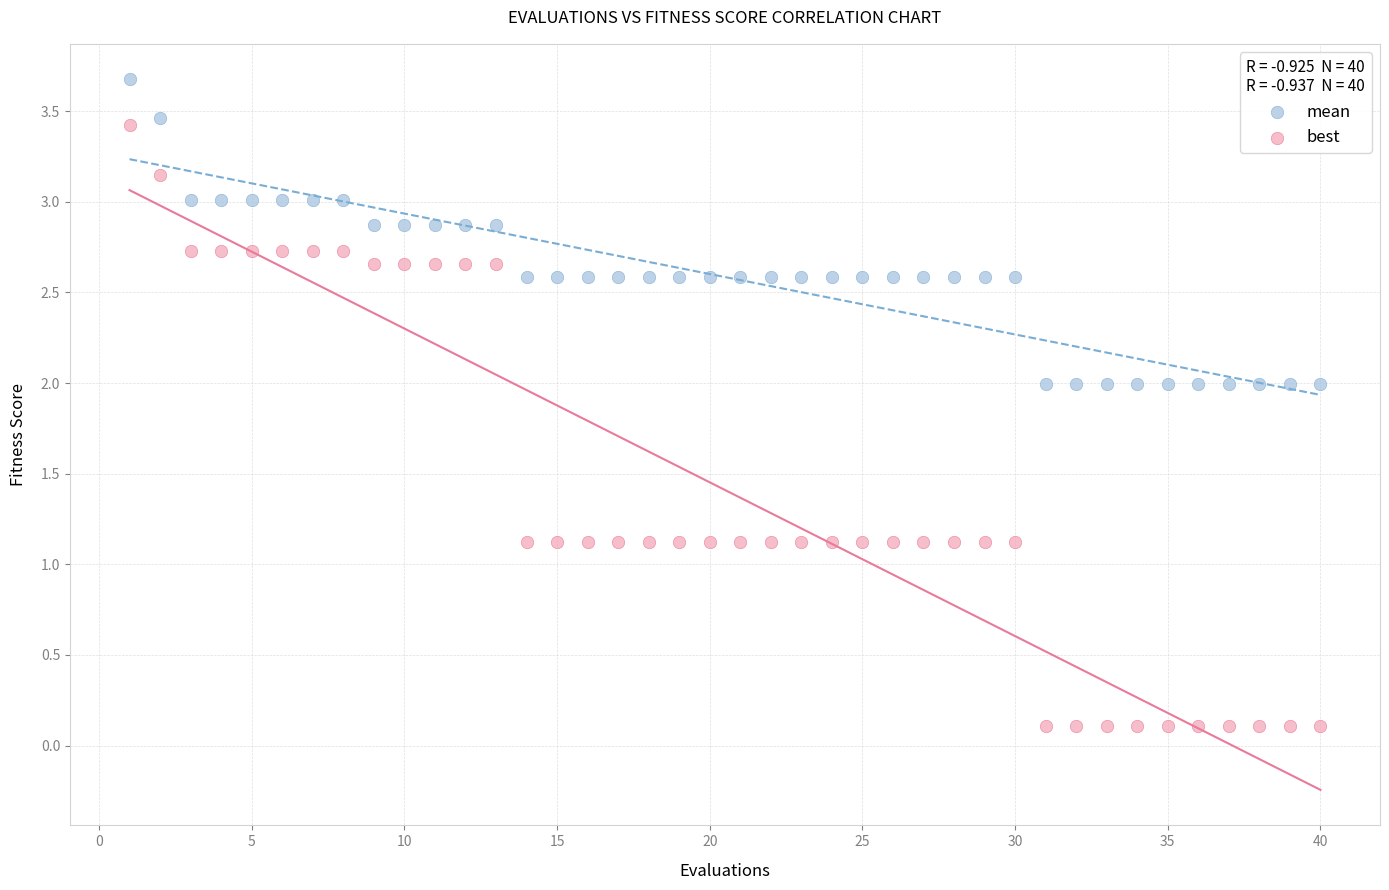

What are all the series names shown in the legend?

mean, best